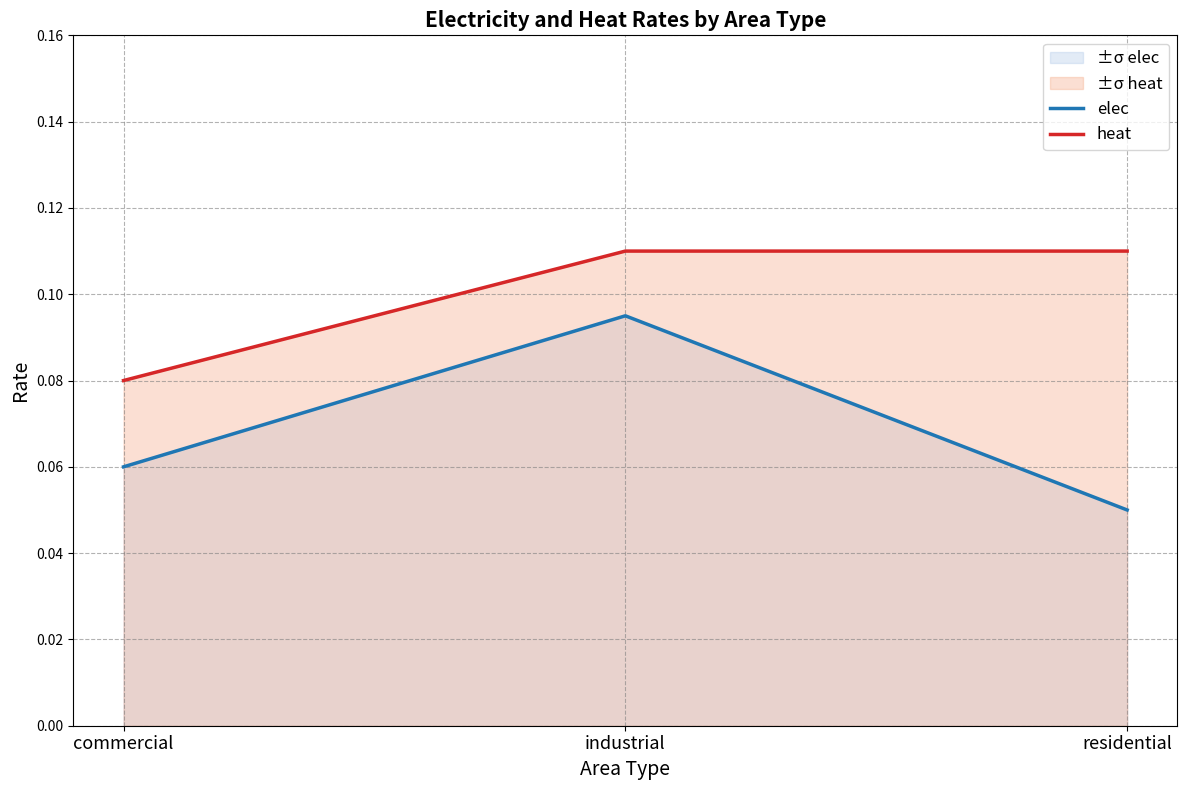

Reading right to left, list all the values displayed in this chart.

elec: residential=0.1	industrial=0.1	commercial=0.1
heat: residential=0.1	industrial=0.1	commercial=0.1